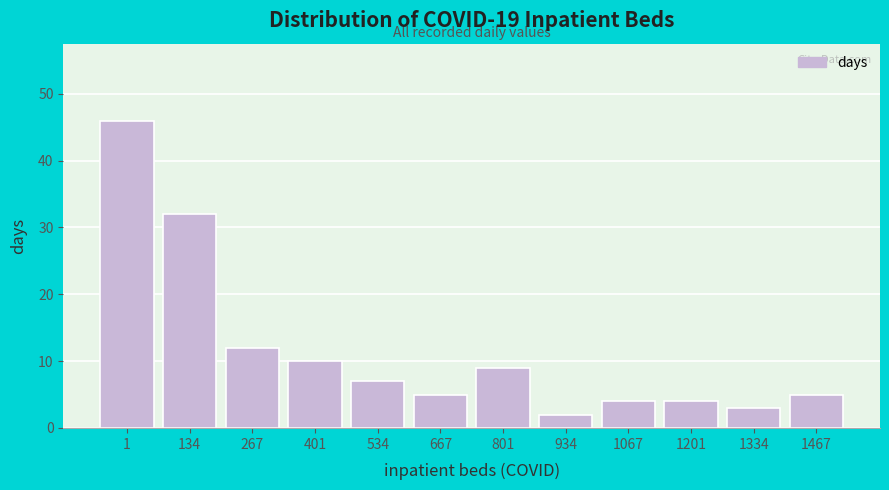

Reading left to right, list all the values displayed in this chart.

1=46	134=32	267=12	401=10	534=7	667=5	801=9	934=2	1067=4	1201=4	1334=3	1467=5